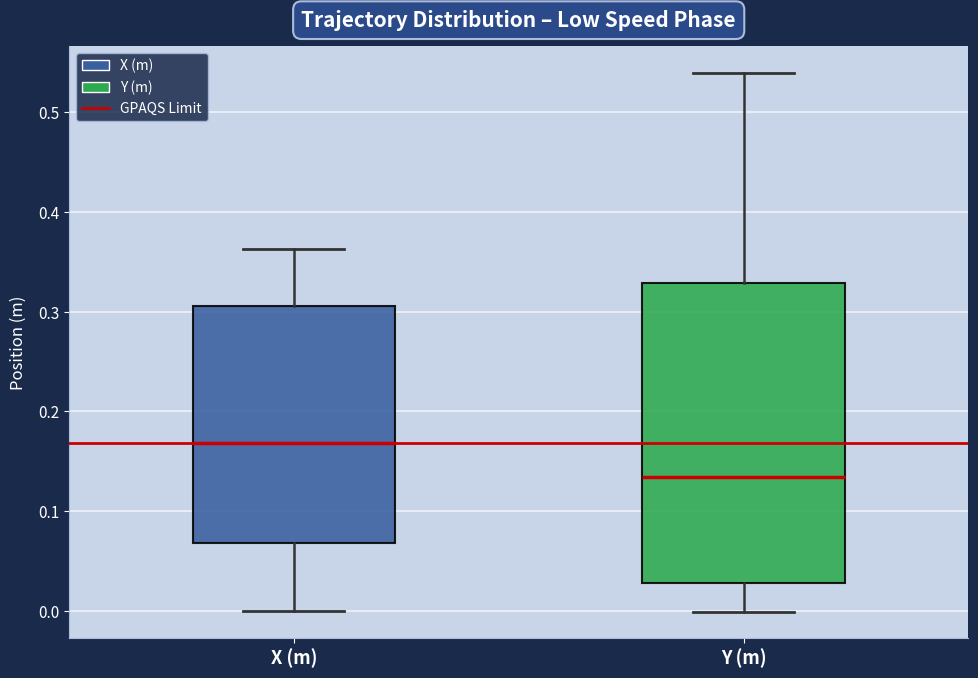

Reading left to right, read every box against the y-axis: the position of its median line, the range the box covers, and the ends of its whiskers. The values are not printed on the chart, so give them approximately, as read against the axis.

X (m): median 0.17, box 0.07 to 0.31, whiskers 0.00 to 0.36
Y (m): median 0.13, box 0.03 to 0.33, whiskers 0.00 to 0.54